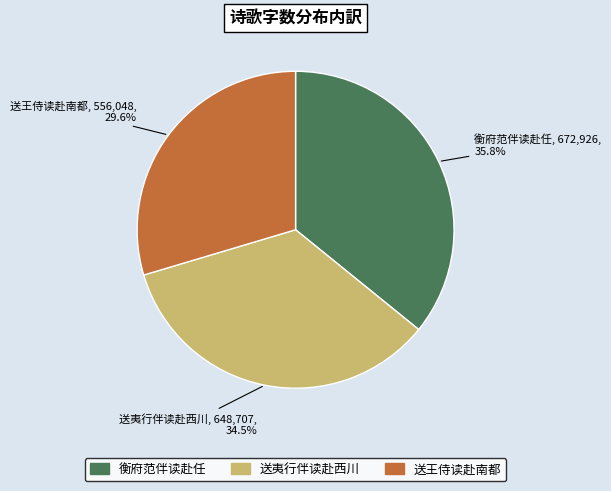

Do 送王侍读赴南都 and 衡府范伴读赴任 together represent more than half of the pie?

Yes